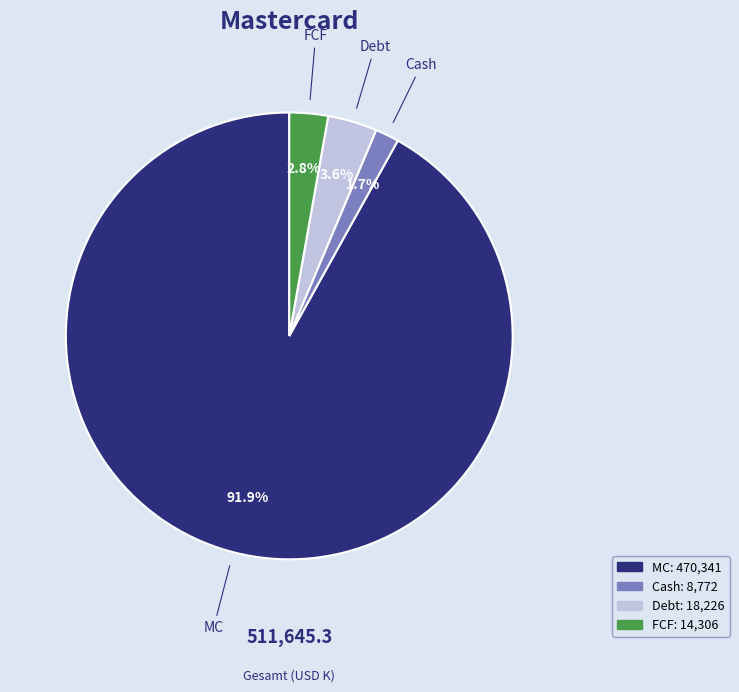

Does any single category account for the majority?

Yes